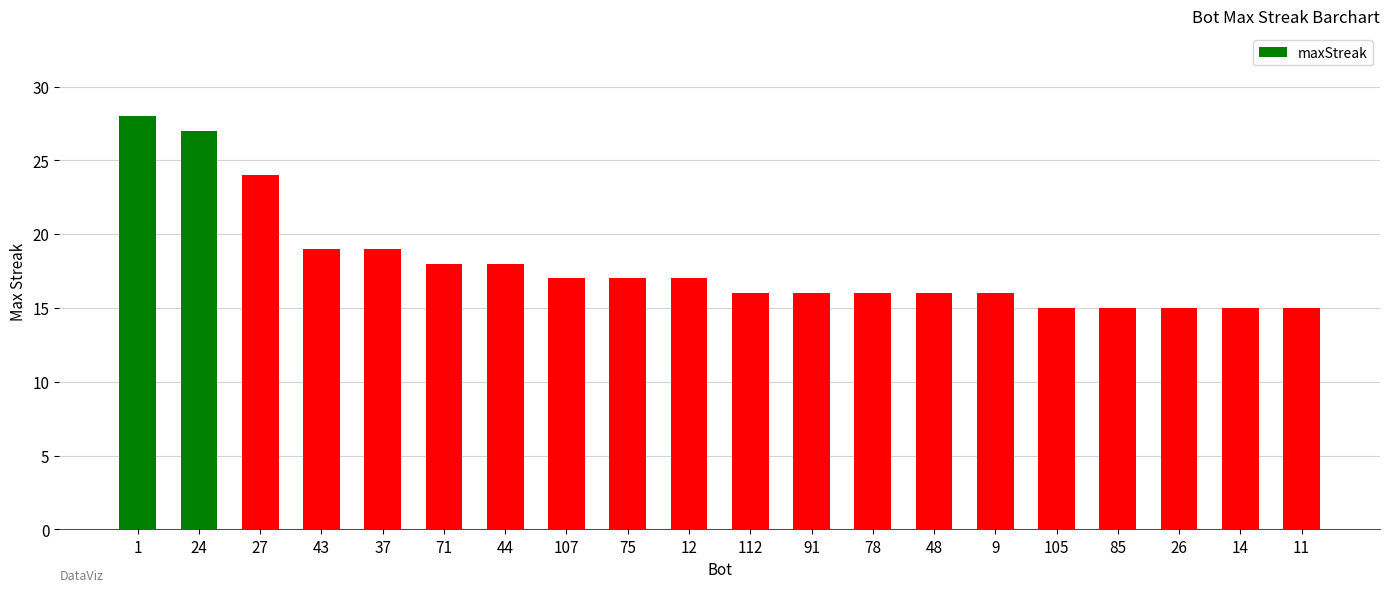

Approximately how many times larger is the value at 26 compared to 91?

0.9